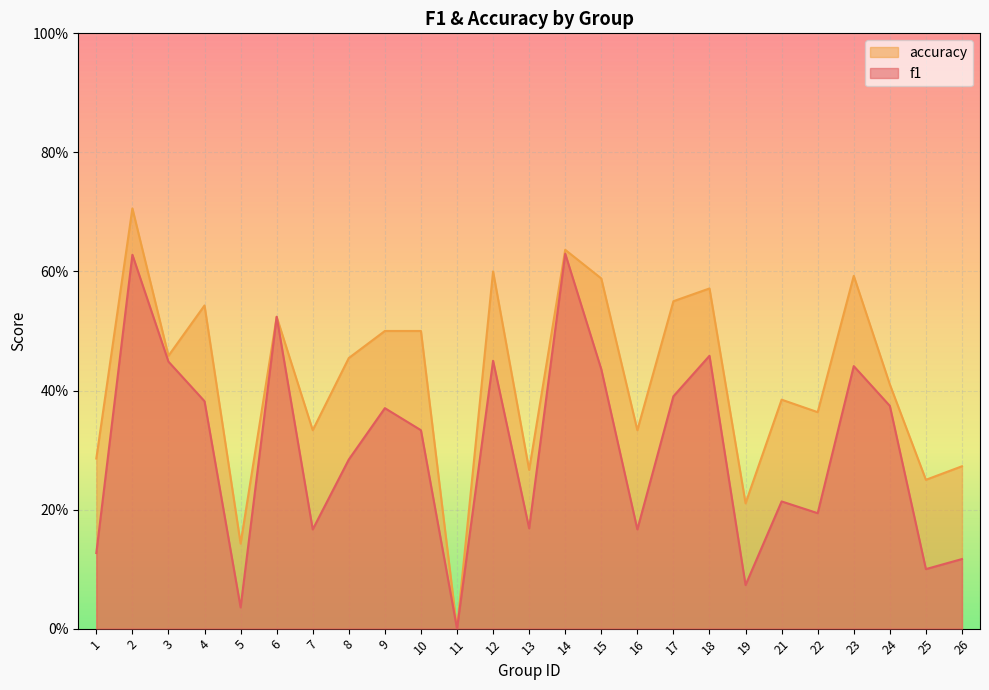

Reading left to right, what are all the values shown in this chart?

f1: 0.1	0.6	0.4	0.4	0.0	0.5	0.2	0.3	0.4	0.3	0.0	0.5	0.2	0.6	0.4	0.2	0.4	0.5	0.1	0.2	0.2	0.4	0.4	0.1	0.1
accuracy: 0.3	0.7	0.5	0.5	0.1	0.5	0.3	0.5	0.5	0.5	0.0	0.6	0.3	0.6	0.6	0.3	0.6	0.6	0.2	0.4	0.4	0.6	0.4	0.2	0.3